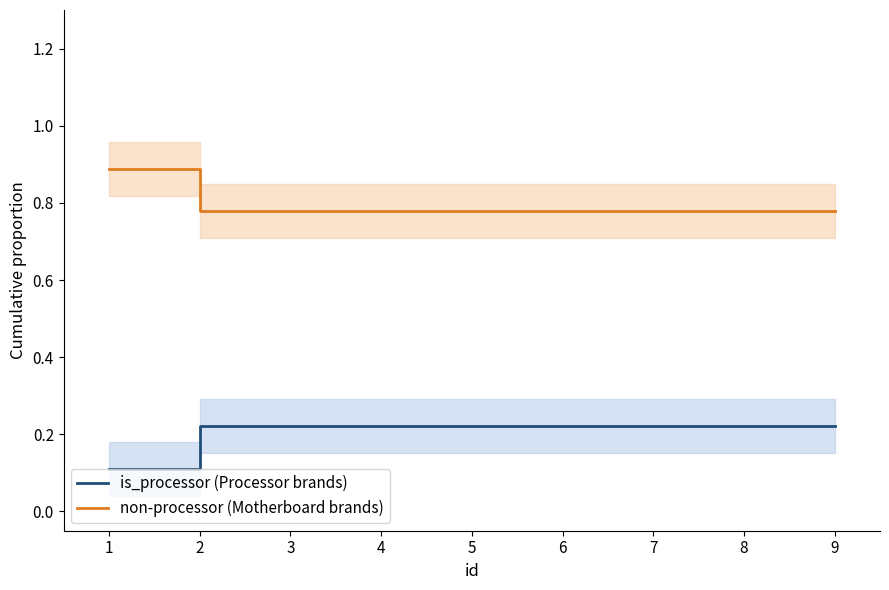

The value of is_processor (Processor brands) at 5 is 0.1. True or false?

False